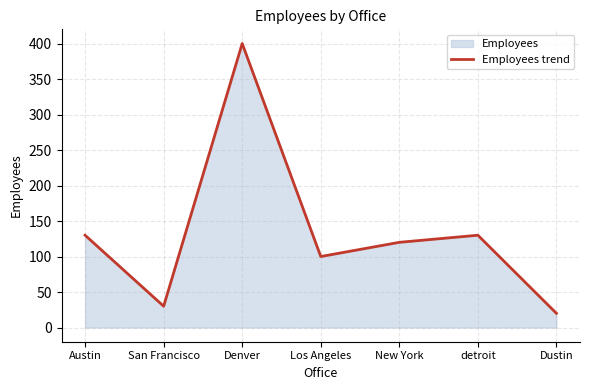

Which category has the highest value across all series?

Denver